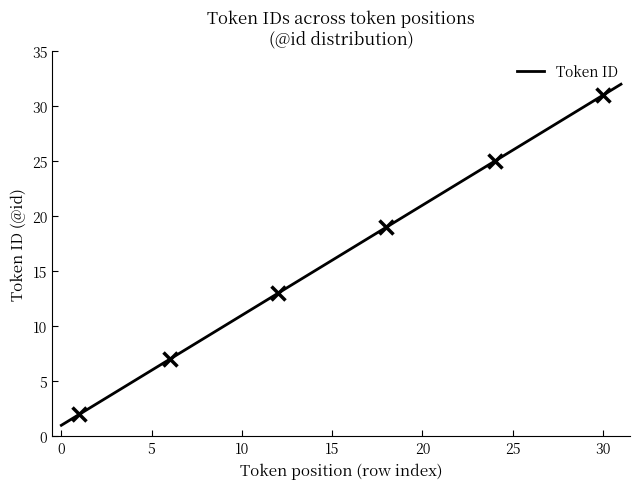

What is the greatest value displayed?

32